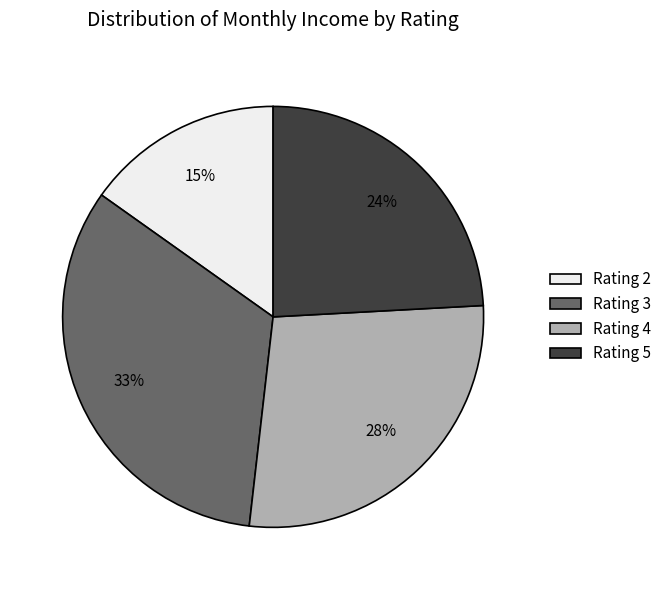

Approximately how many times larger is the value at Rating 3 compared to Rating 4?

1.2